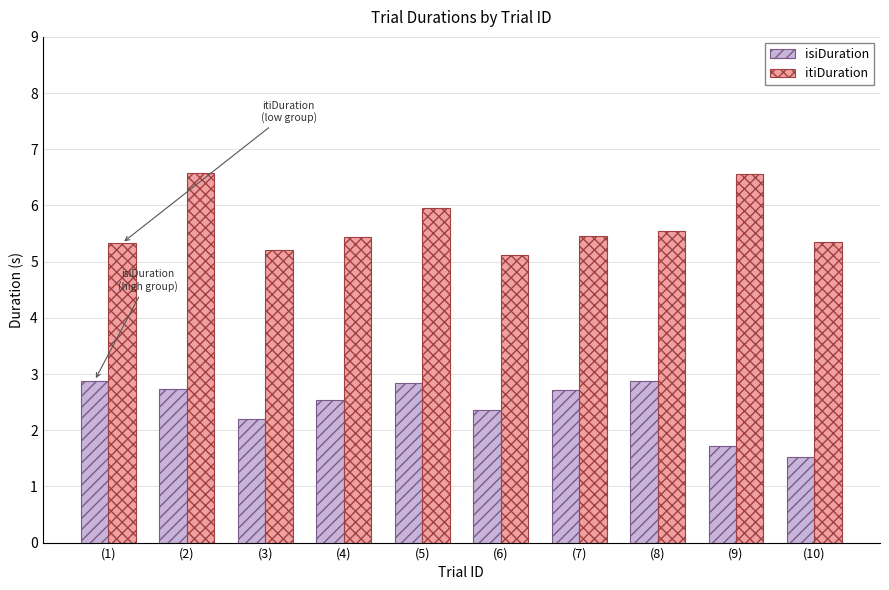

What is the minimum value for itiDuration?

5.1